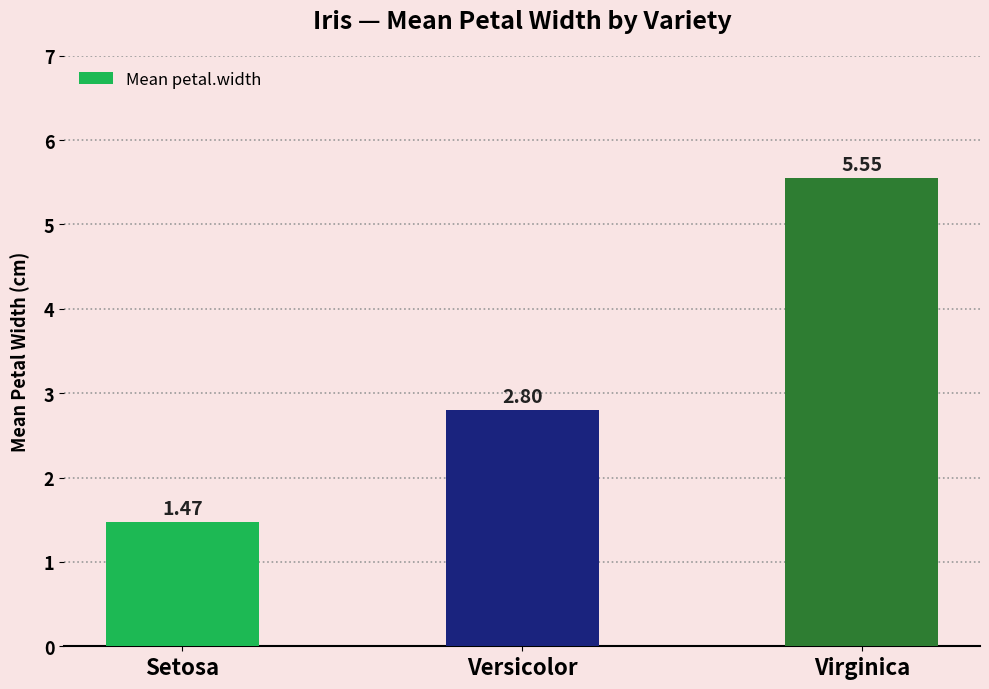

Count the number of categories in the chart.

3